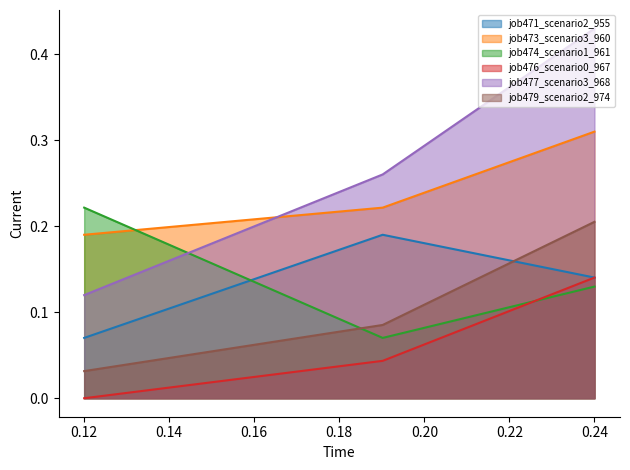

Count the number of data series in this chart.

6